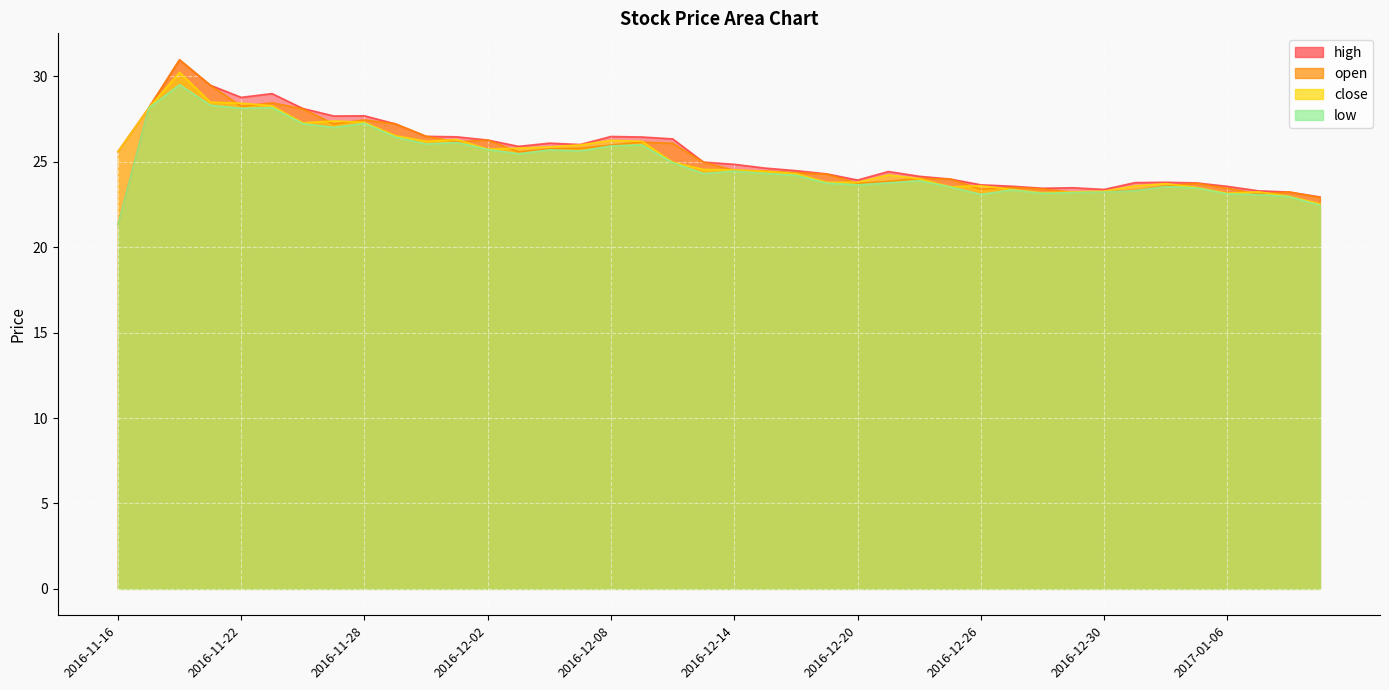

Reading left to right, what are all the values shown in this chart?

high: 2016-11-16=25.6	2016-11-17=28.1	2016-11-18=31.0	2016-11-21=29.5	2016-11-22=28.8	2016-11-23=29.0	2016-11-24=28.1	2016-11-25=27.7	2016-11-28=27.7	2016-11-29=27.2	2016-11-30=26.5	2016-12-01=26.5	2016-12-02=26.3	2016-12-05=25.9	2016-12-06=26.1	2016-12-07=26.0	2016-12-08=26.5	2016-12-09=26.4	2016-12-12=26.3	2016-12-13=25.0	2016-12-14=24.9	2016-12-15=24.6	2016-12-16=24.5	2016-12-19=24.3	2016-12-20=23.9	2016-12-21=24.4	2016-12-22=24.1	2016-12-23=24.0	2016-12-26=23.6	2016-12-27=23.6	2016-12-28=23.4	2016-12-29=23.5	2016-12-30=23.4	2017-01-03=23.8	2017-01-04=23.8	2017-01-05=23.8	2017-01-06=23.6	2017-01-09=23.3	2017-01-10=23.2	2017-01-11=22.9
open: 2016-11-16=21.3	2016-11-17=28.1	2016-11-18=31.0	2016-11-21=29.5	2016-11-22=28.2	2016-11-23=28.4	2016-11-24=28.1	2016-11-25=27.2	2016-11-28=27.4	2016-11-29=27.2	2016-11-30=26.5	2016-12-01=26.2	2016-12-02=26.3	2016-12-05=25.6	2016-12-06=25.8	2016-12-07=25.8	2016-12-08=26.0	2016-12-09=26.1	2016-12-12=26.1	2016-12-13=25.0	2016-12-14=24.5	2016-12-15=24.5	2016-12-16=24.4	2016-12-19=24.3	2016-12-20=23.7	2016-12-21=23.9	2016-12-22=24.0	2016-12-23=24.0	2016-12-26=23.4	2016-12-27=23.5	2016-12-28=23.4	2016-12-29=23.2	2016-12-30=23.2	2017-01-03=23.3	2017-01-04=23.6	2017-01-05=23.7	2017-01-06=23.4	2017-01-09=23.1	2017-01-10=23.2	2017-01-11=22.9
close: 2016-11-16=25.6	2016-11-17=28.1	2016-11-18=30.2	2016-11-21=28.5	2016-11-22=28.4	2016-11-23=28.3	2016-11-24=27.3	2016-11-25=27.4	2016-11-28=27.3	2016-11-29=26.5	2016-11-30=26.2	2016-12-01=26.3	2016-12-02=25.7	2016-12-05=25.8	2016-12-06=25.9	2016-12-07=26.0	2016-12-08=26.2	2016-12-09=26.2	2016-12-12=25.0	2016-12-13=24.6	2016-12-14=24.5	2016-12-15=24.4	2016-12-16=24.3	2016-12-19=23.8	2016-12-20=23.8	2016-12-21=24.2	2016-12-22=24.0	2016-12-23=23.5	2016-12-26=23.6	2016-12-27=23.4	2016-12-28=23.2	2016-12-29=23.2	2016-12-30=23.3	2017-01-03=23.6	2017-01-04=23.7	2017-01-05=23.5	2017-01-06=23.2	2017-01-09=23.2	2017-01-10=23.0	2017-01-11=22.5
low: 2016-11-16=21.3	2016-11-17=28.1	2016-11-18=29.5	2016-11-21=28.3	2016-11-22=28.1	2016-11-23=28.2	2016-11-24=27.2	2016-11-25=27.0	2016-11-28=27.2	2016-11-29=26.4	2016-11-30=26.0	2016-12-01=26.1	2016-12-02=25.7	2016-12-05=25.5	2016-12-06=25.7	2016-12-07=25.6	2016-12-08=25.9	2016-12-09=26.0	2016-12-12=24.9	2016-12-13=24.3	2016-12-14=24.4	2016-12-15=24.3	2016-12-16=24.2	2016-12-19=23.8	2016-12-20=23.6	2016-12-21=23.8	2016-12-22=23.9	2016-12-23=23.5	2016-12-26=23.1	2016-12-27=23.4	2016-12-28=23.1	2016-12-29=23.2	2016-12-30=23.2	2017-01-03=23.3	2017-01-04=23.6	2017-01-05=23.5	2017-01-06=23.1	2017-01-09=23.1	2017-01-10=23.0	2017-01-11=22.4